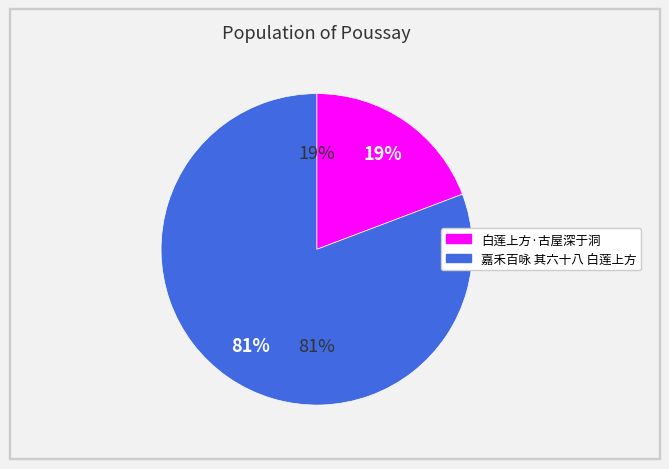

The 白莲上方·古屋深于洞 slice represents 19% of the pie. True or false?

True